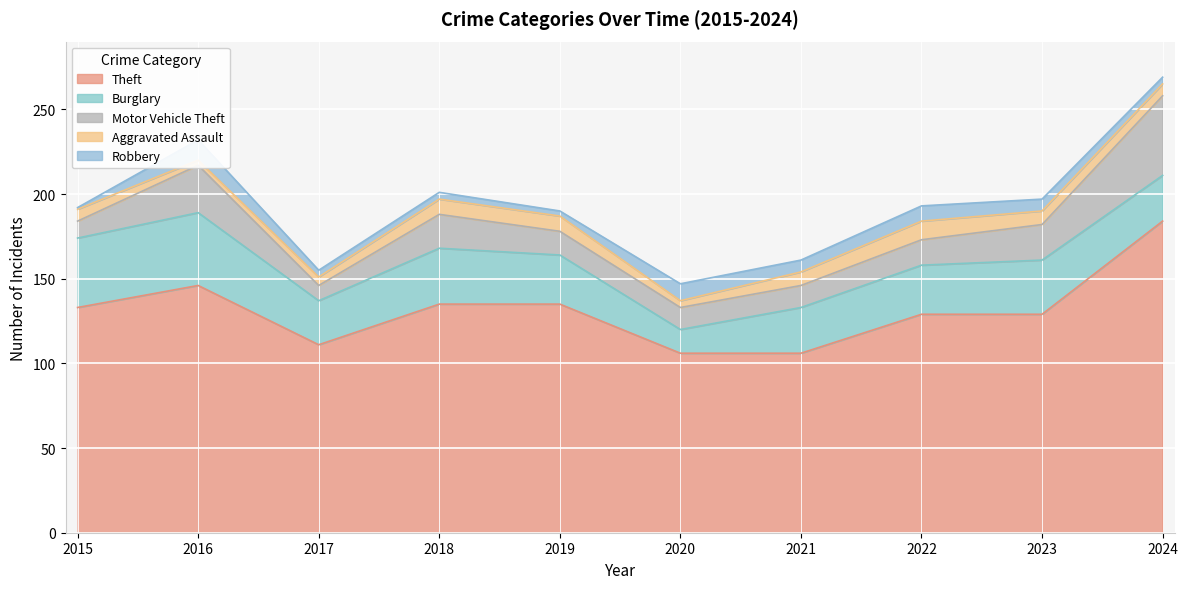

True or false: Burglary and Theft cross at least once.

False